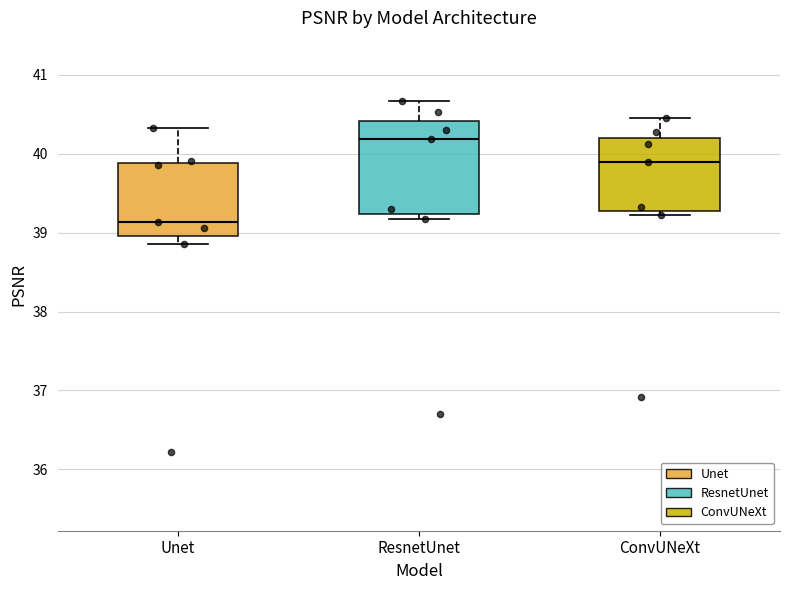

Reading left to right, transcribe this box plot: for each box, give where its median line is, the range the box spans, and where its two whiskers end, as read against the y-axis. The values are not printed on the chart, so give them approximately, as read against the axis.

Unet: median 39.1, box 39.0 to 39.9, whiskers 38.9 to 40.3
ResnetUnet: median 40.2, box 39.2 to 40.4, whiskers 39.2 (just below the box's lower edge) to 40.7
ConvUNeXt: median 39.9, box 39.3 to 40.2, whiskers 39.2 to 40.5